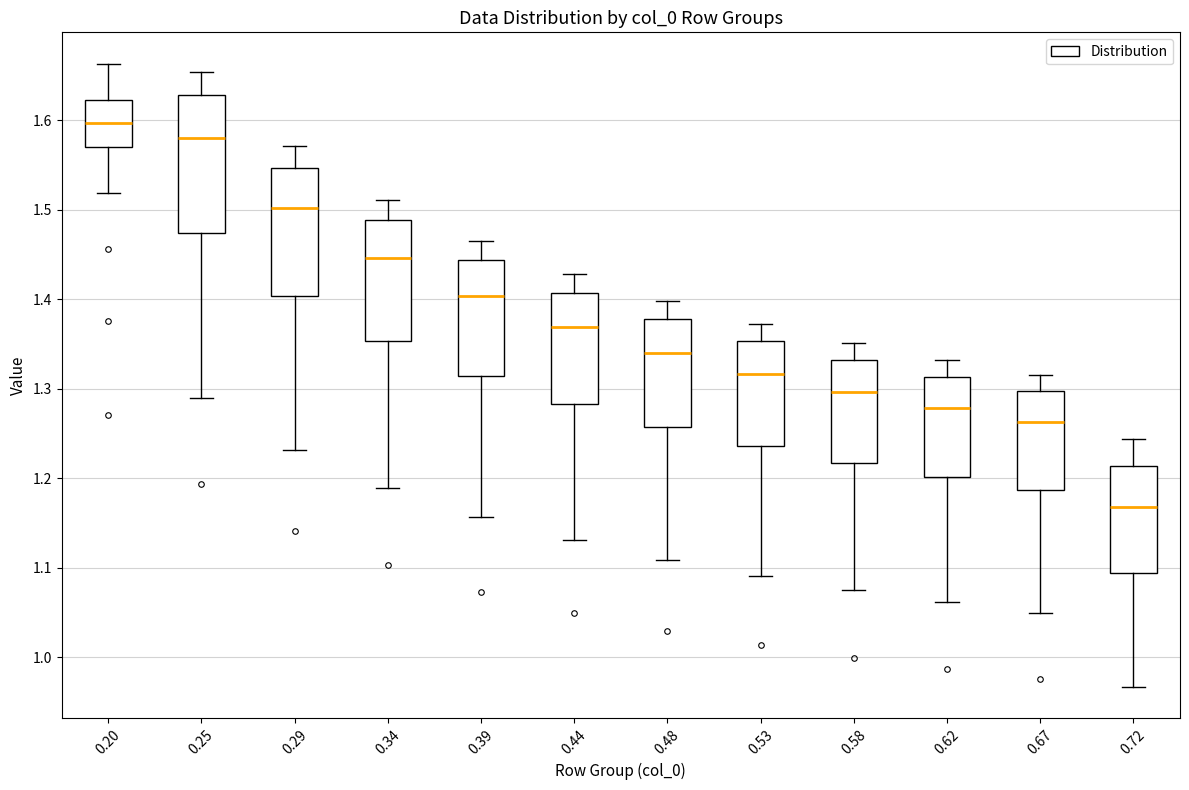

Where does the upper whisker of the box at x = 0.25 end on the y-axis? The values are not printed on the chart, so give them approximately, as read against the axis.

1.65